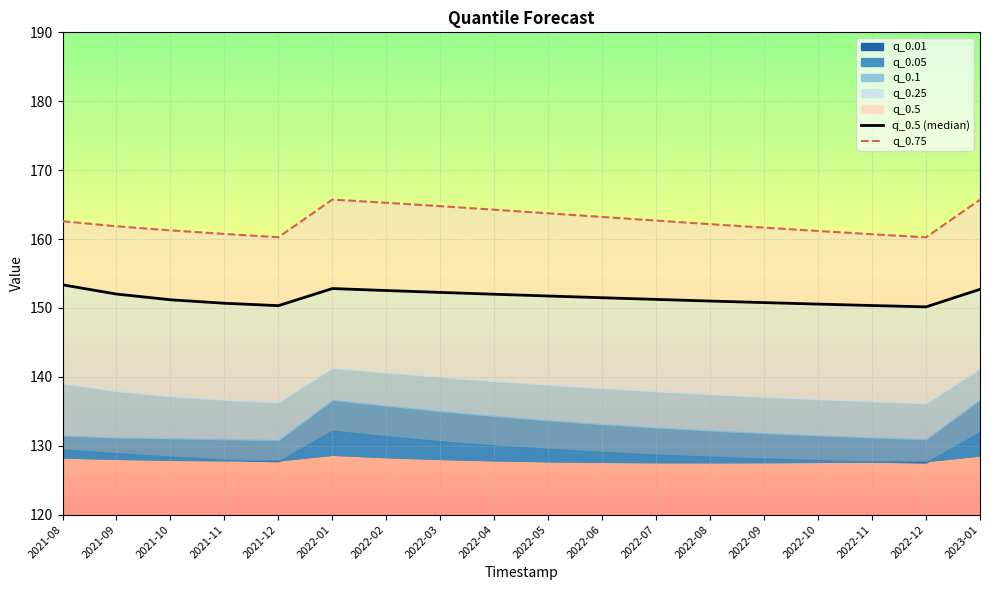

How many interior local peaks does the q_0.5 (median) series have?

1